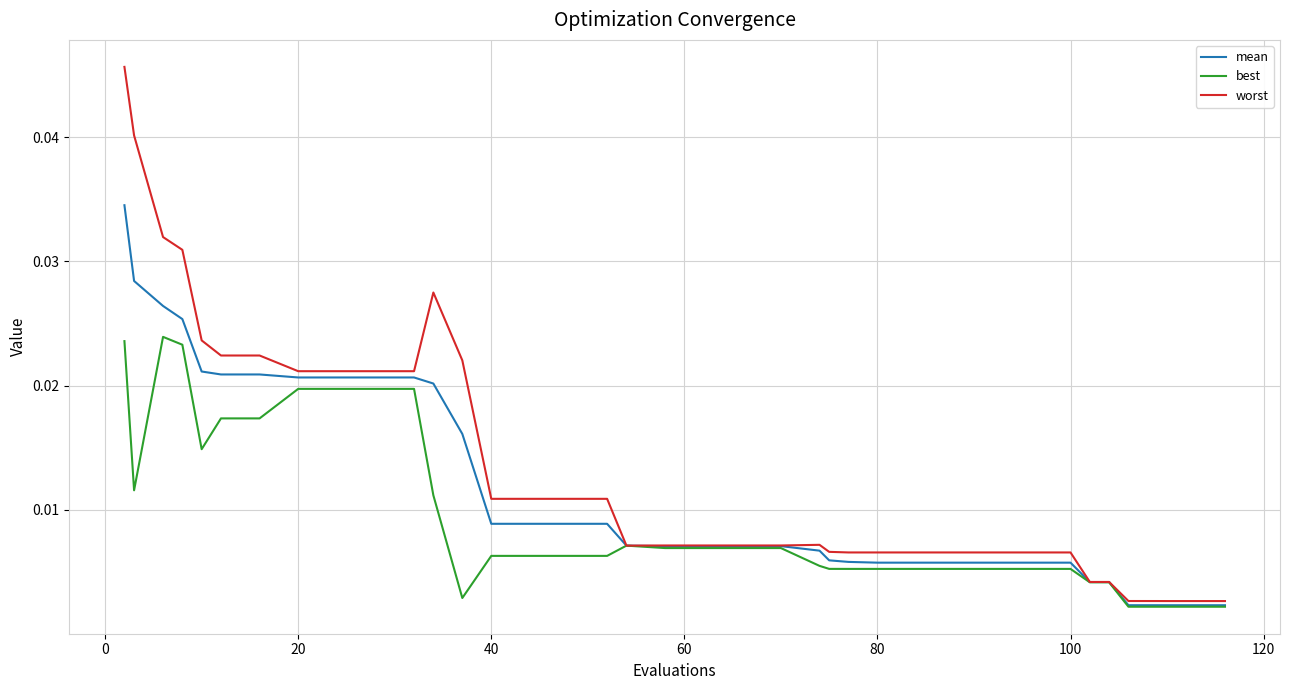

Rank the series by their average value, from lowest to highest.

best, mean, worst